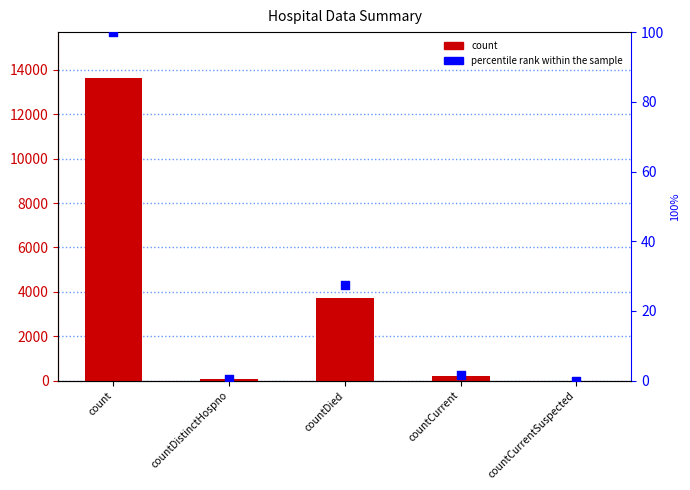

Which series has the largest total across all categories?

count